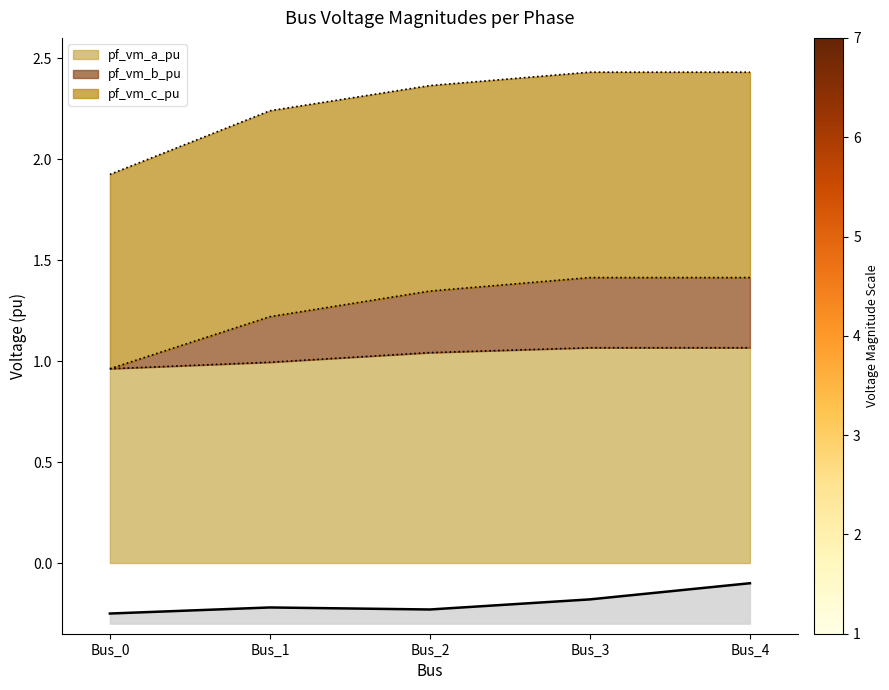

At which label does pf_vm_b_pu reach its peak?

Bus_3